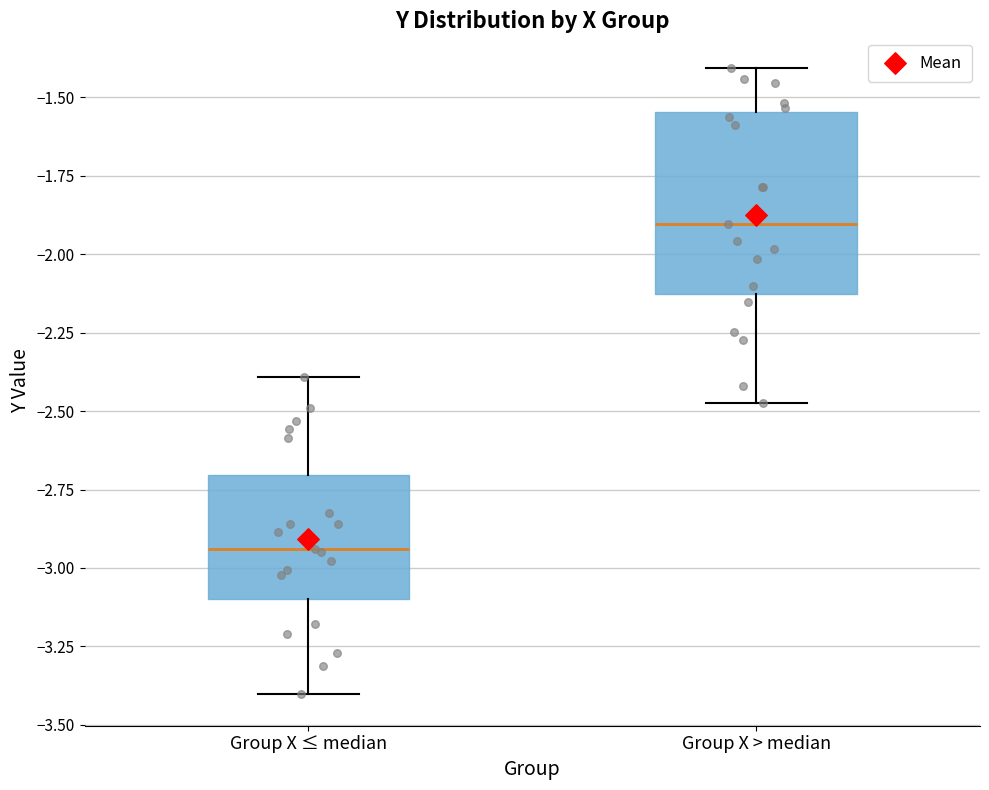

Comparing the boxes themselves (not the whiskers), which one is the tallest?

Group X > median